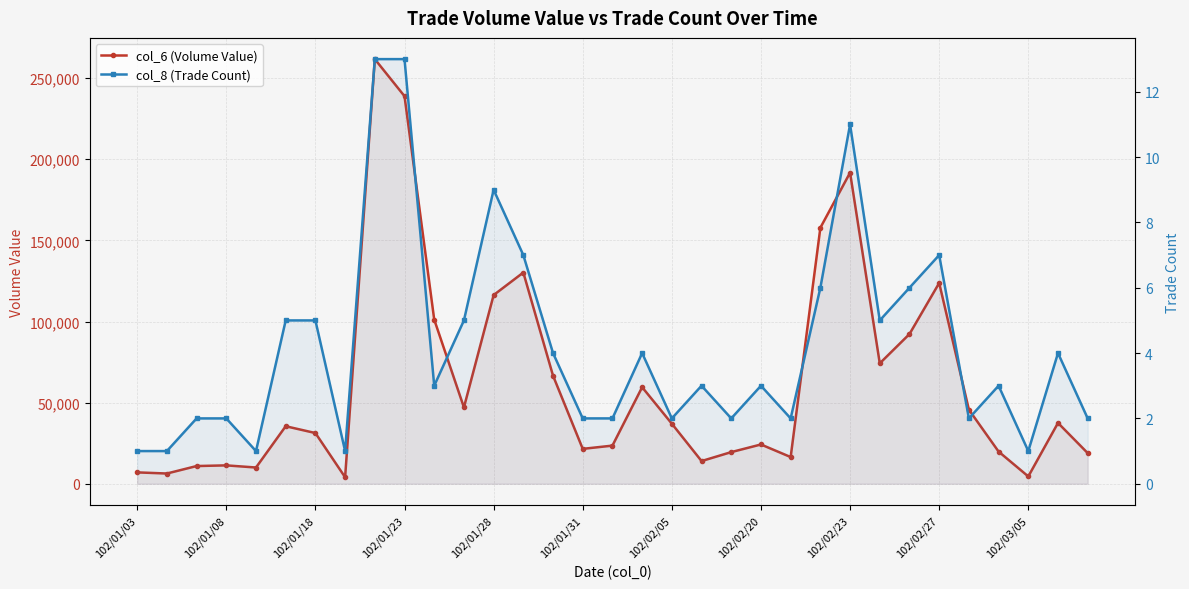

Which series has the largest range (max minus min)?

col_6 (Volume Value)